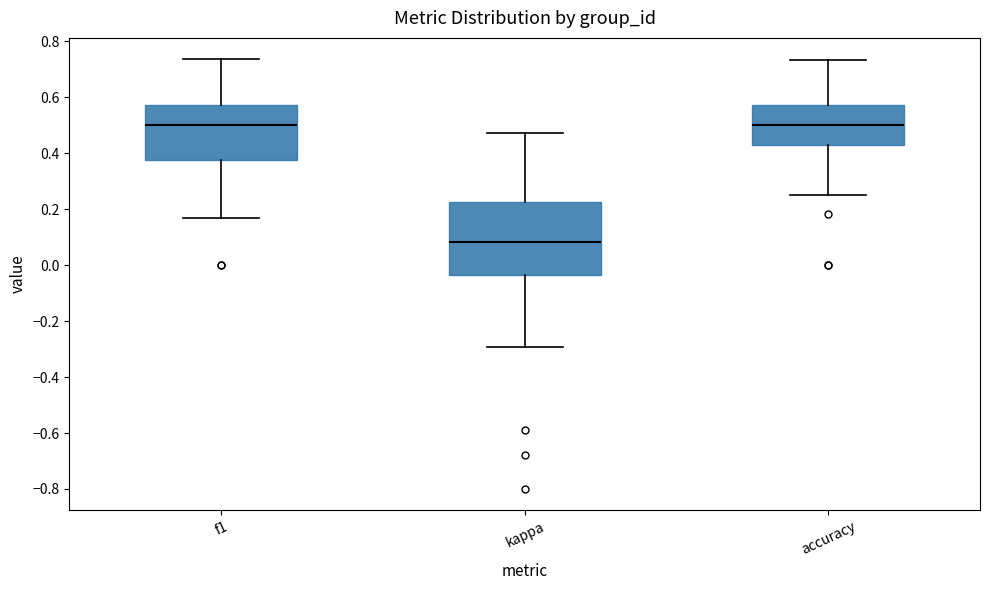

Reading left to right, transcribe this box plot: for each box, give where its median line is, the range the box spans, and where its two whiskers end, as read against the y-axis. The values are not printed on the chart, so give them approximately, as read against the axis.

f1: median 0.50, box 0.38 to 0.58, whiskers 0.16 to 0.74
kappa: median 0.08, box -0.04 to 0.22, whiskers -0.30 to 0.48
accuracy: median 0.50, box 0.42 to 0.58, whiskers 0.26 to 0.74